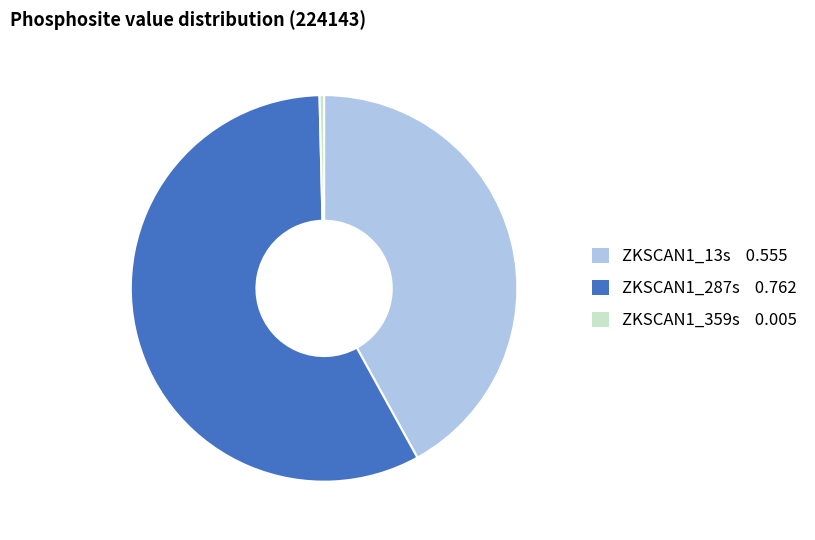

Which has a higher value, ZKSCAN1_13s or ZKSCAN1_287s?

ZKSCAN1_287s